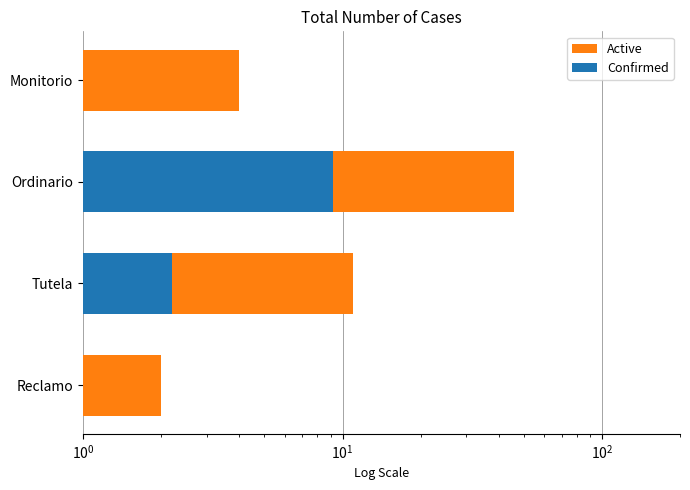

What is the approximate value of Confirmed at Ordinario?

9.2